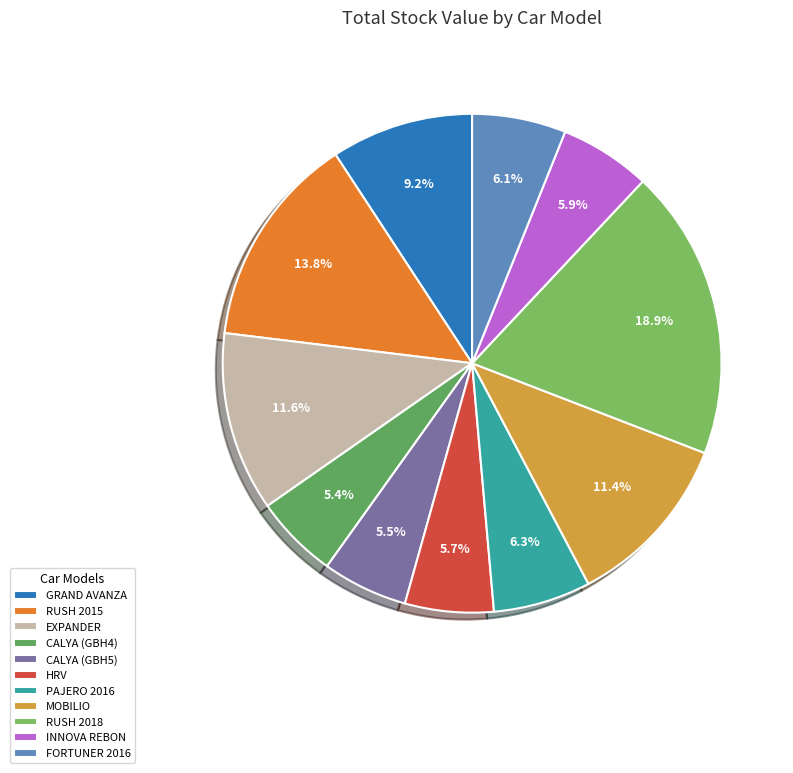

Is it true that MOBILIO is 17% of the pie?

False